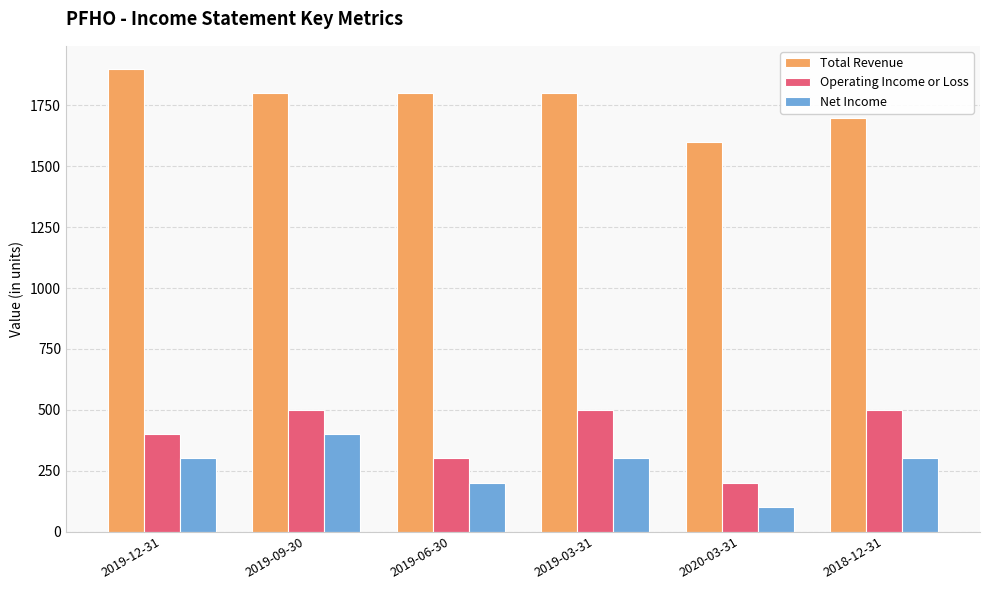

What is the difference between the Net Income values at 2019-06-30 and 2020-03-31?

100